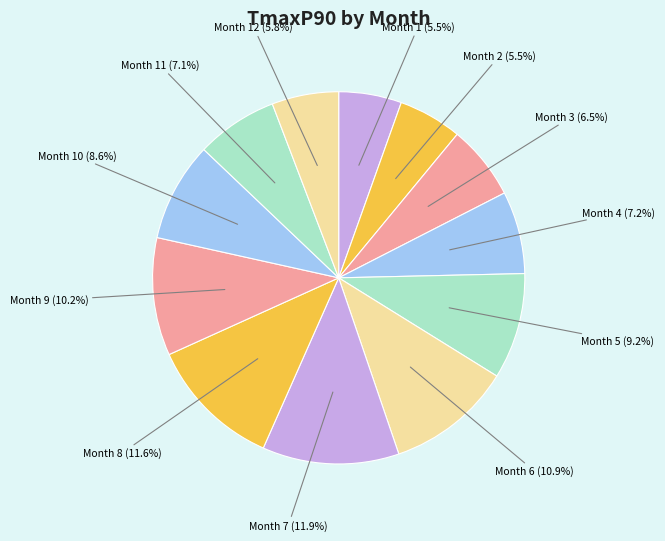

How many segments does this pie chart have?

12